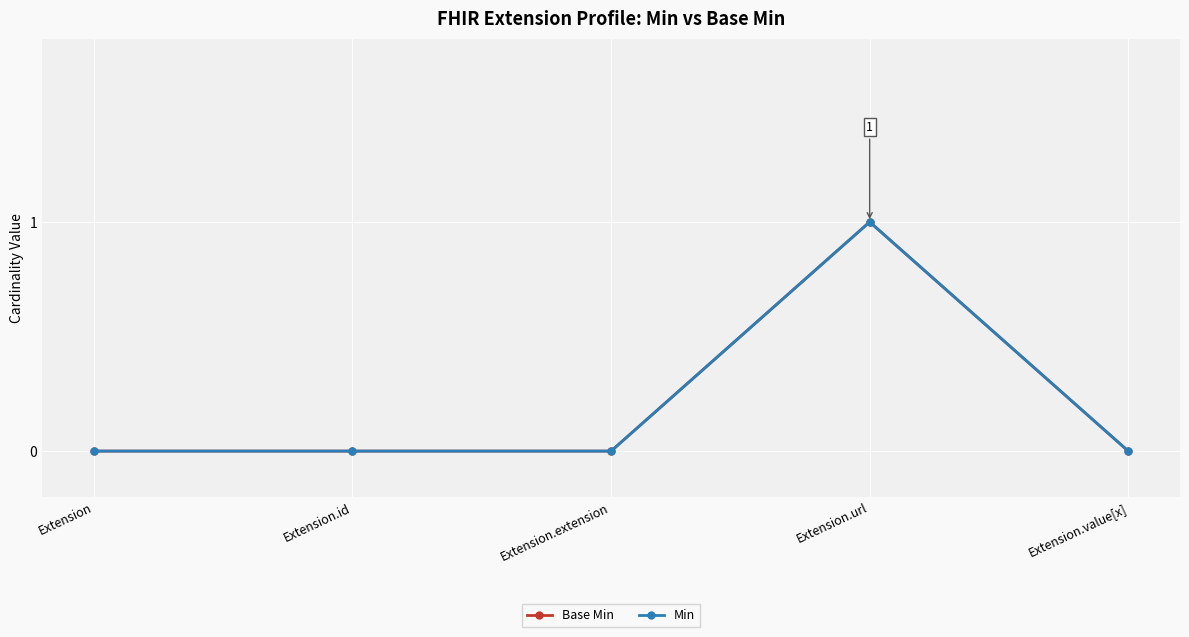

Count the Min values in the range 0 to 1.

5